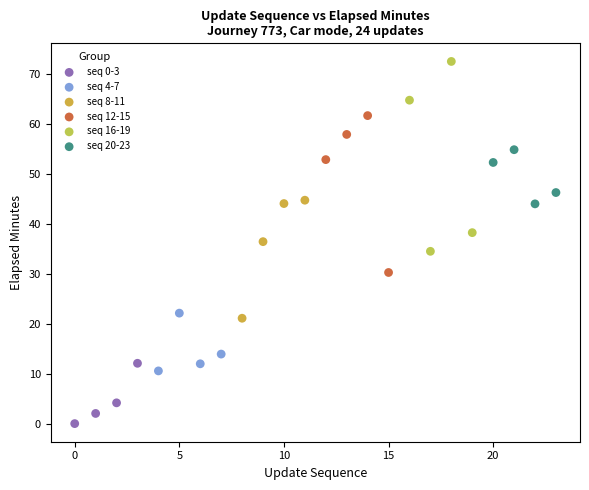

Which series reaches the minimum Y coordinate?

seq 0-3